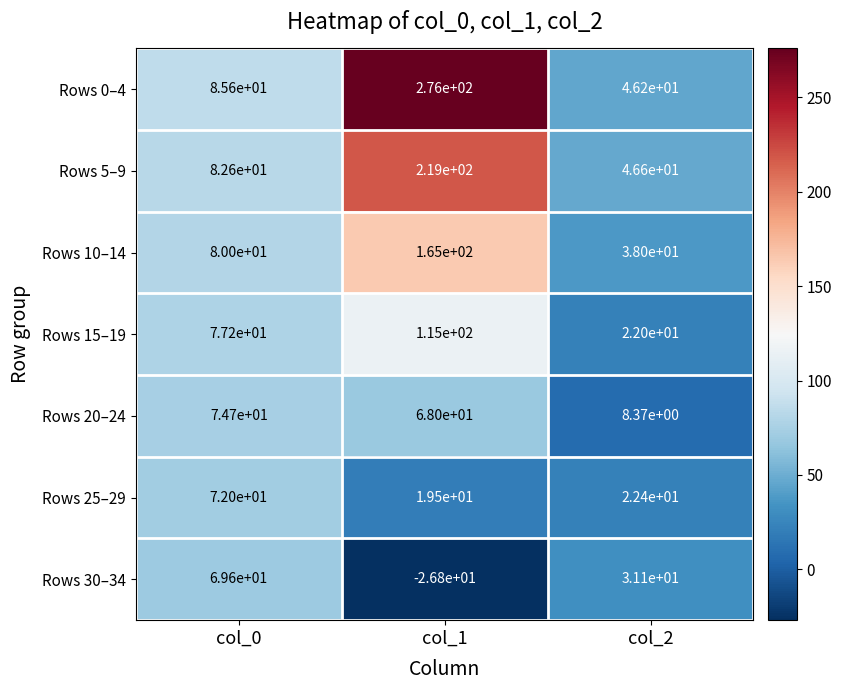

Which series changed the most between col_0 and col_2?

Rows 20–24